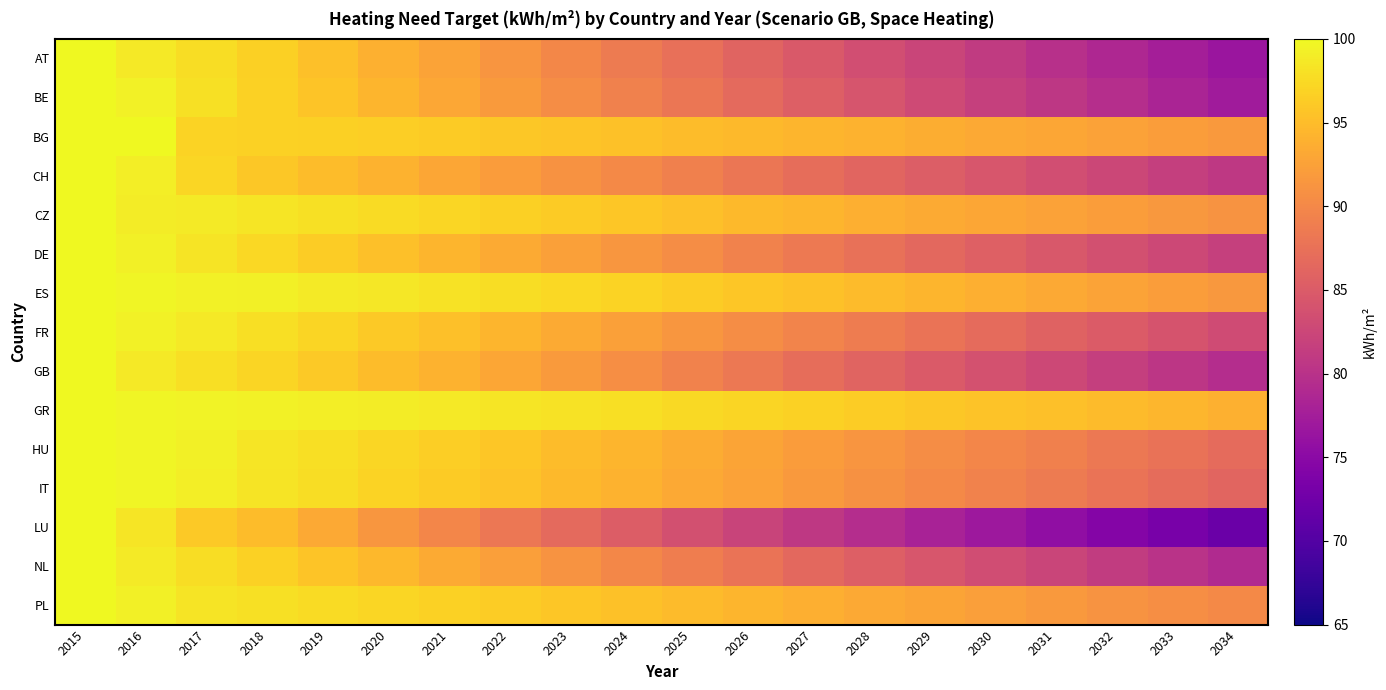

How many distinct data groups are displayed?

15